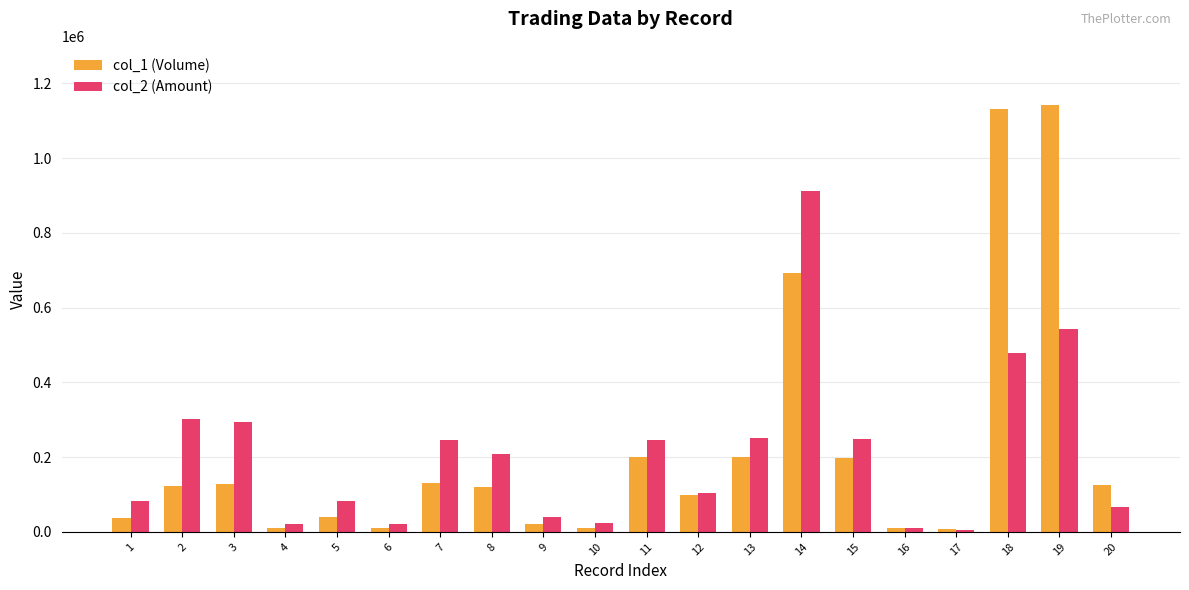

List the series in order of their peak value, lowest first.

col_2 (Amount), col_1 (Volume)